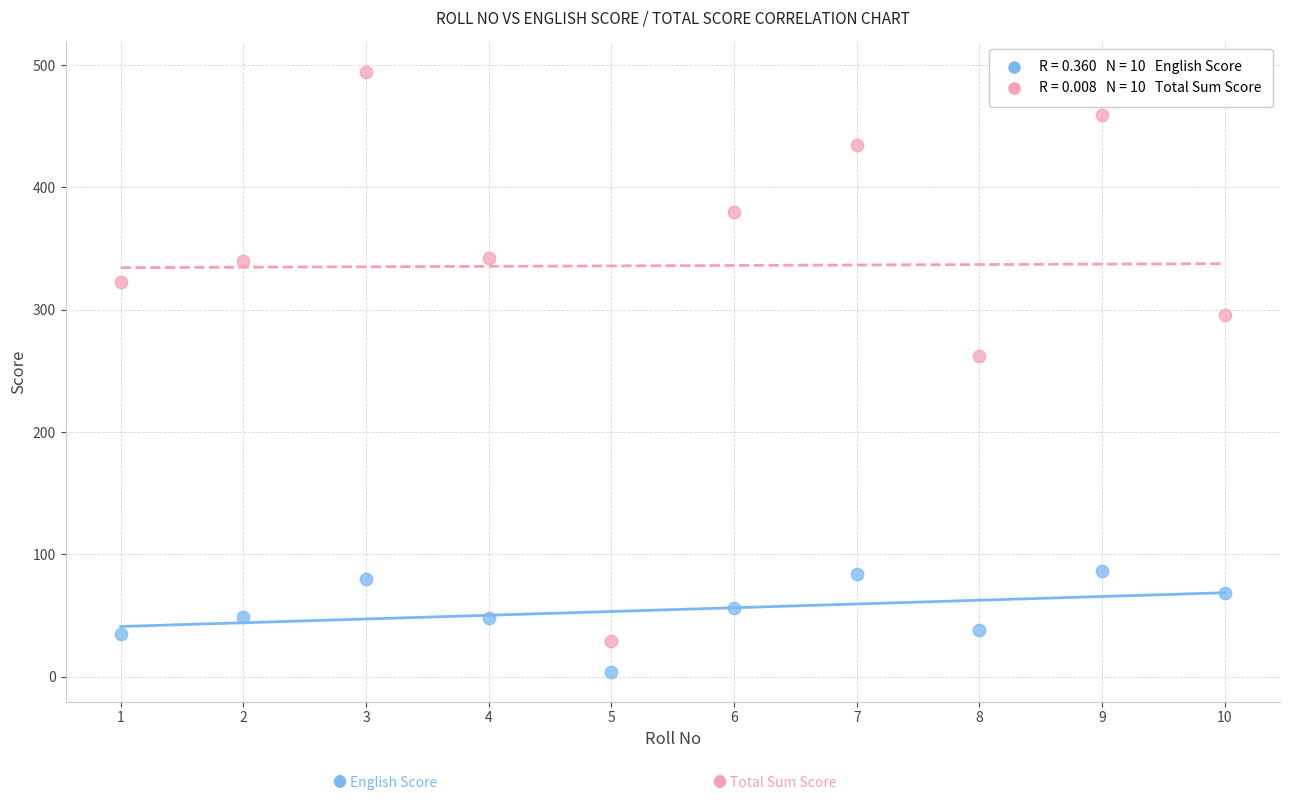

Across all data points, what is the range of Y values (max minus min)?

490